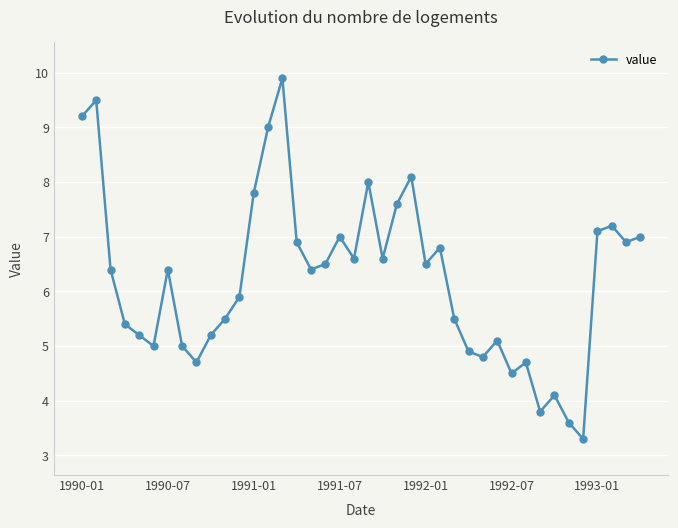

What is the value of the 27th point from the left?

5.5